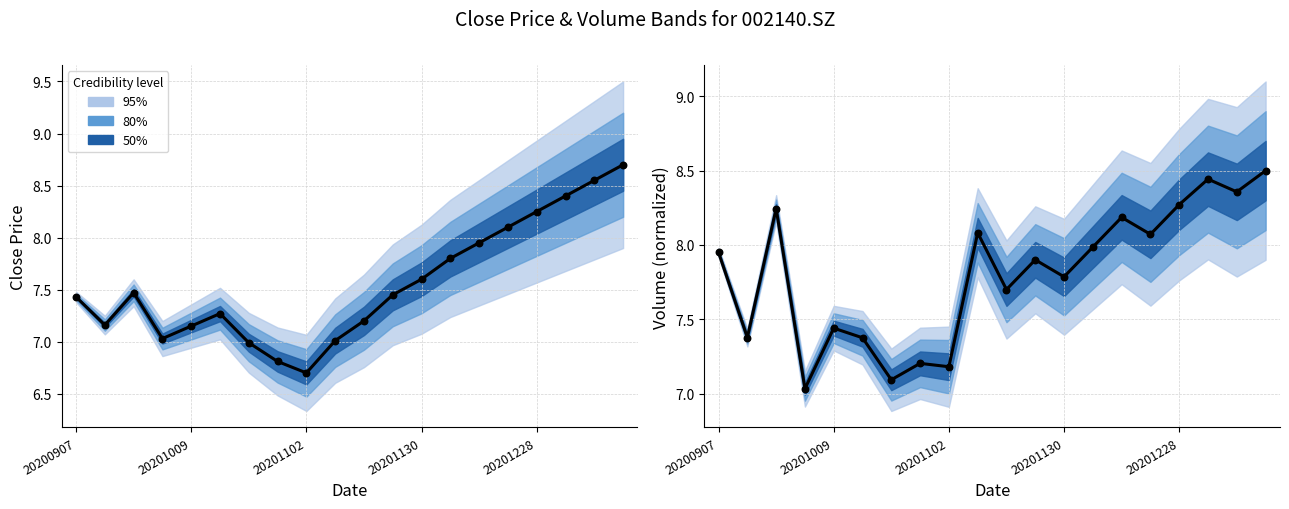

Which series reaches the maximum Y coordinate?

Close (observed)